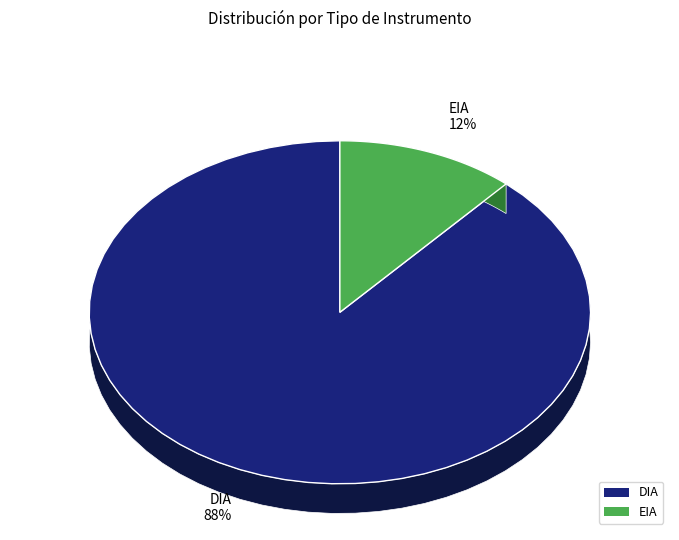

What is the majority slice?

DIA